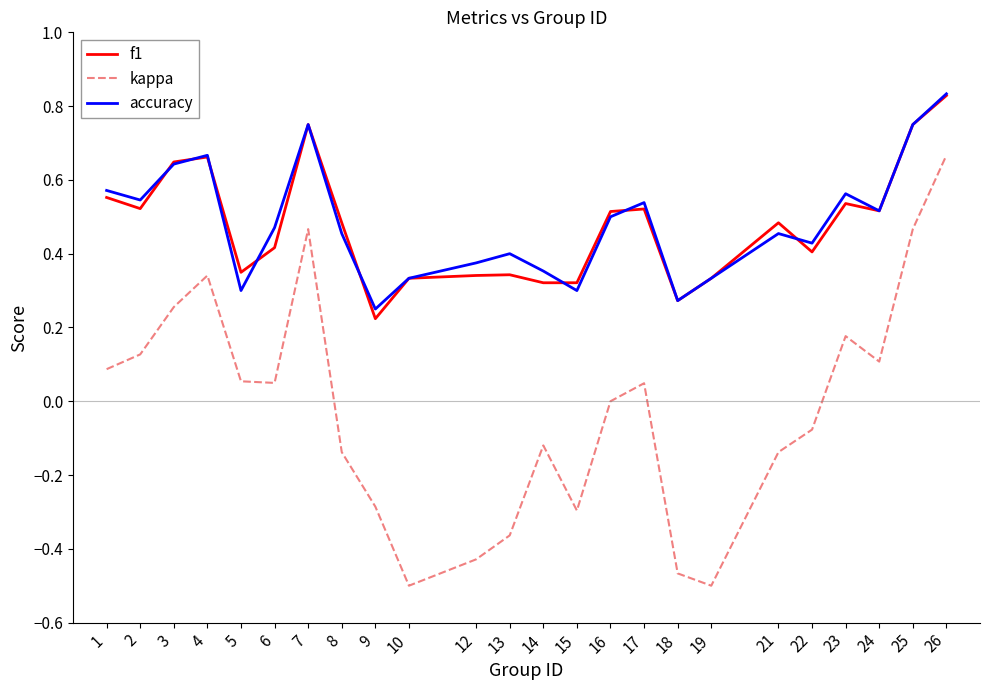

Which series changed the most between 19 and 25?

kappa